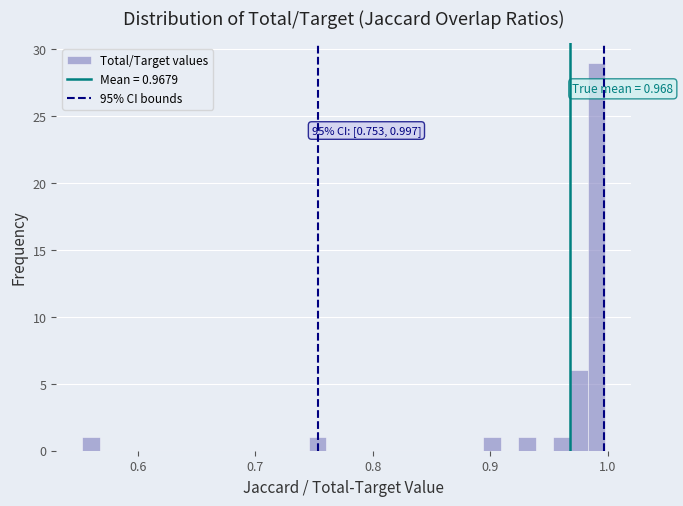

Around what value on the x-axis is the tallest bar? Give the approximate position of its centre, as read against the axis.

0.99